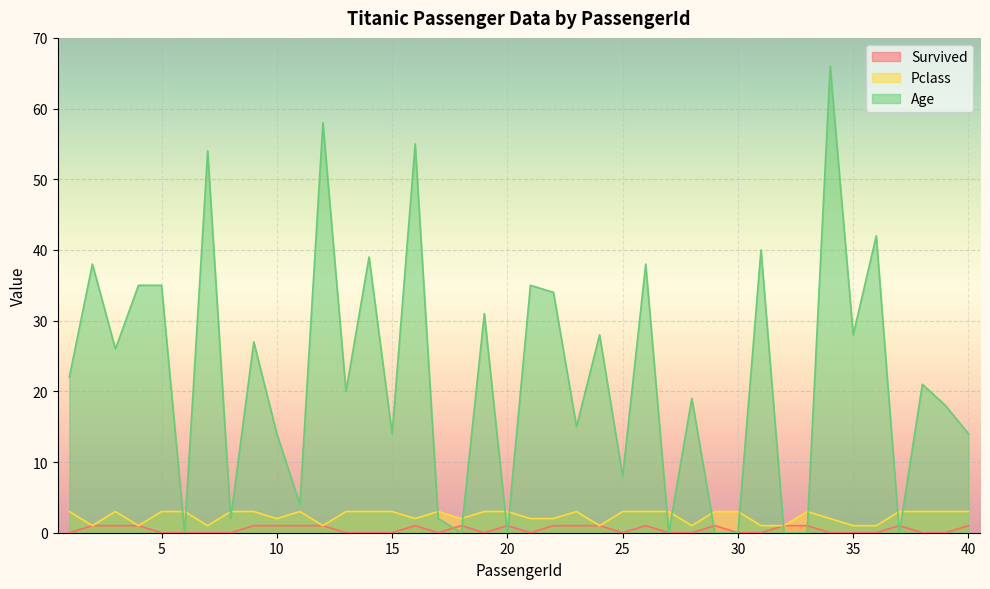

Between which two adjacent categories do Pclass and Age first intersect?

5 and 6